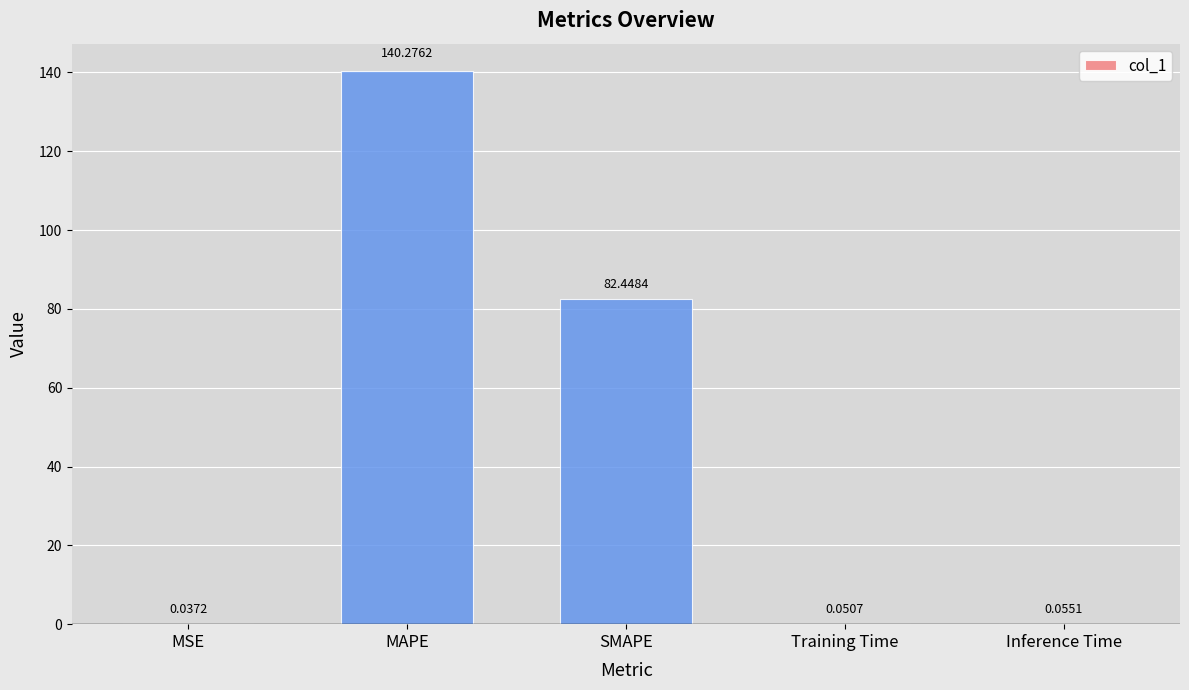

At which label is the value closest to 70?

SMAPE